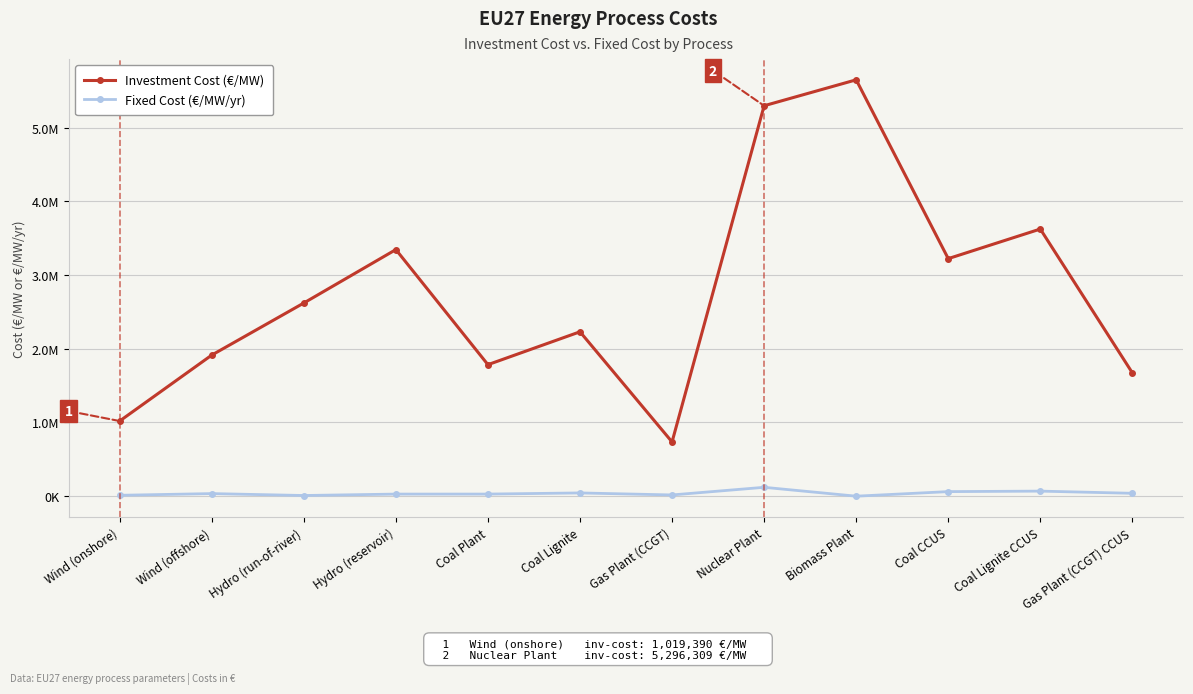

Which has a higher value, Coal Plant or Coal Lignite?

Coal Lignite